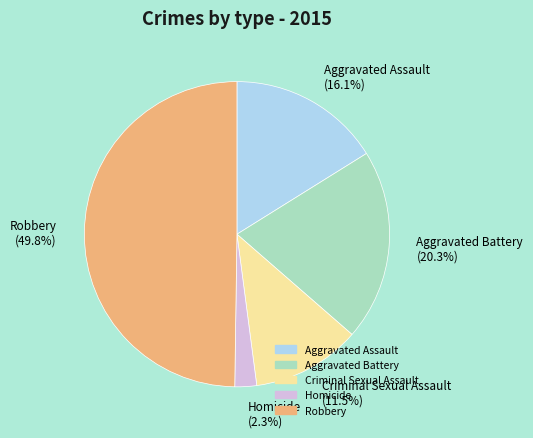

The Aggravated Assault slice represents 16% of the pie. True or false?

True